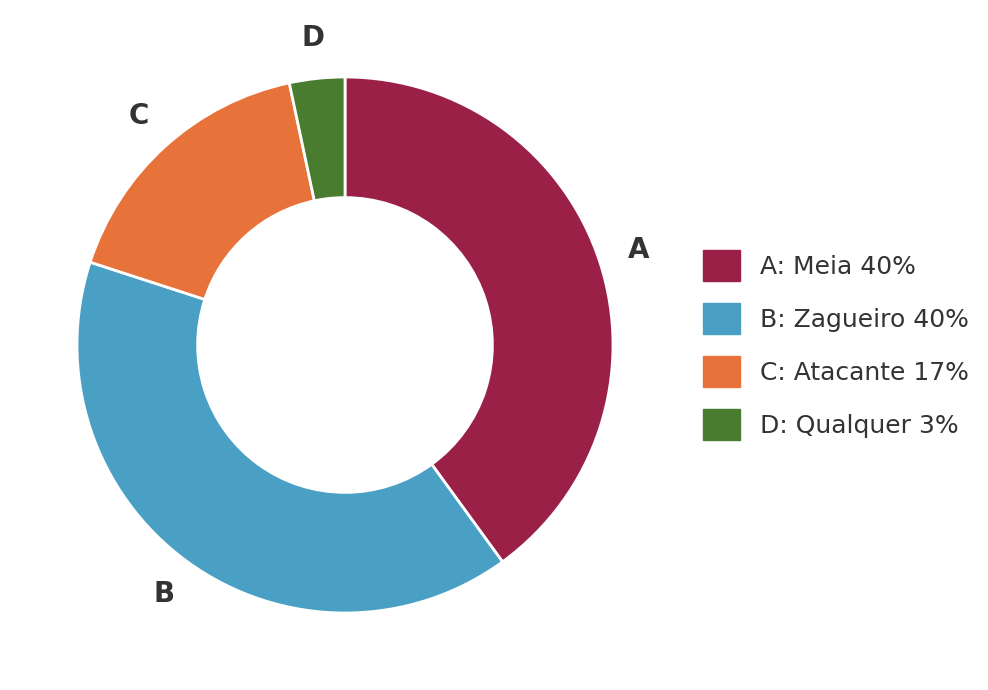

Is there any slice that represents more than half of the pie?

No